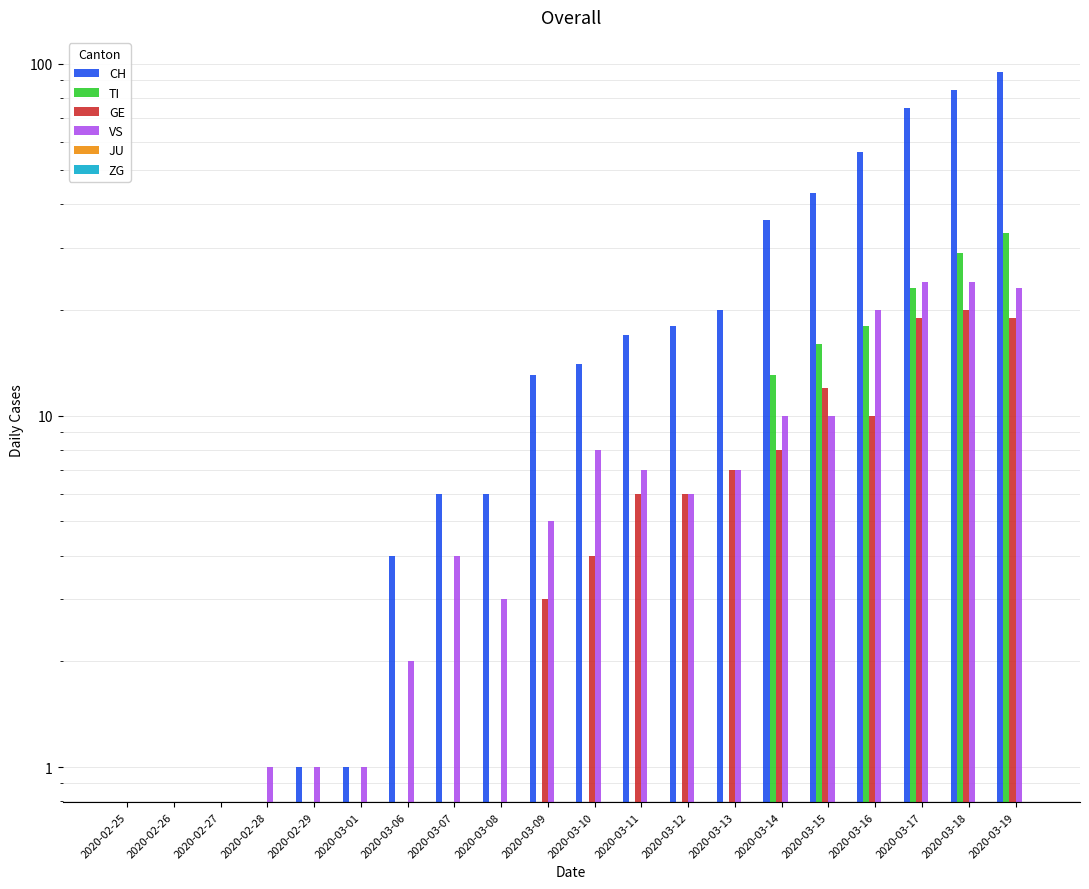

At how many categories does at least one series exceed 6?

11